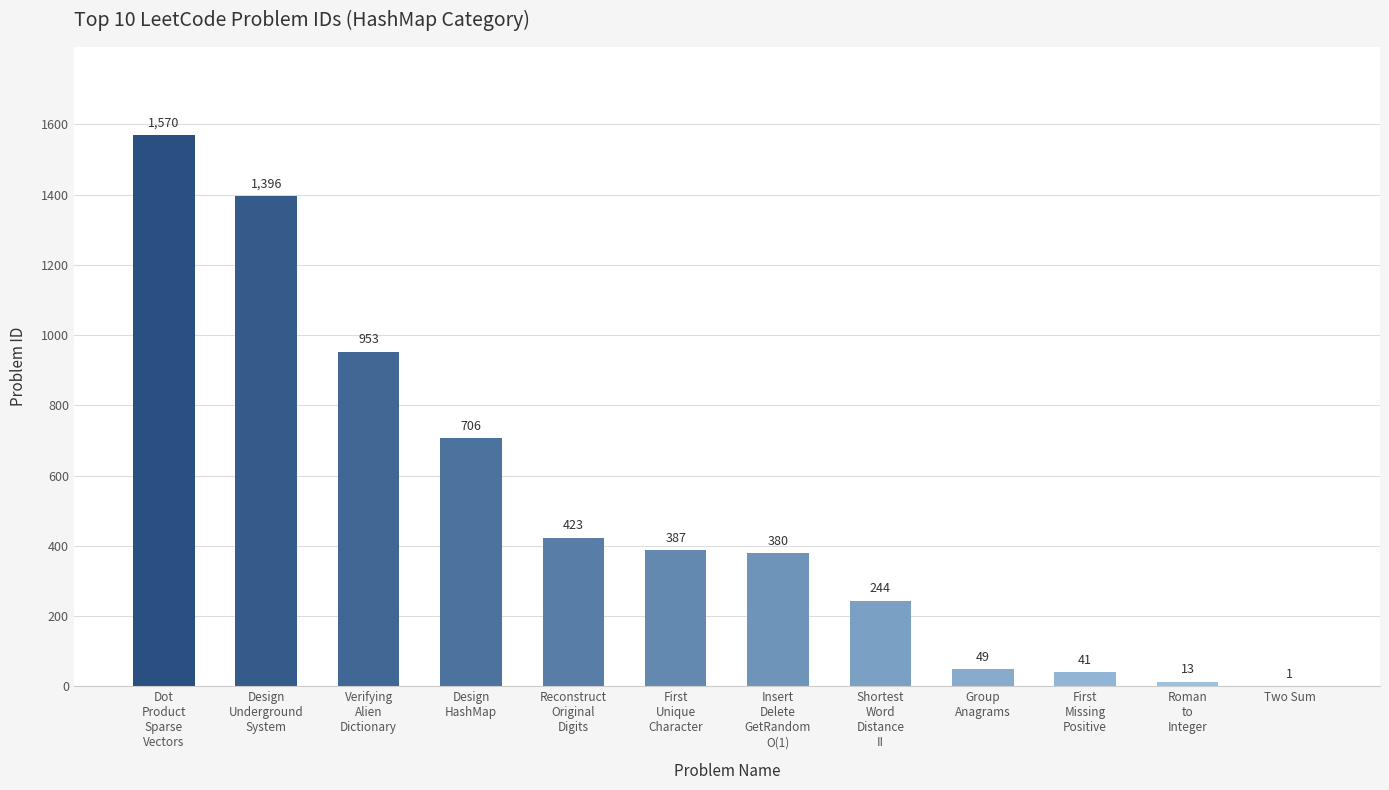

What is the greatest value displayed?

1570